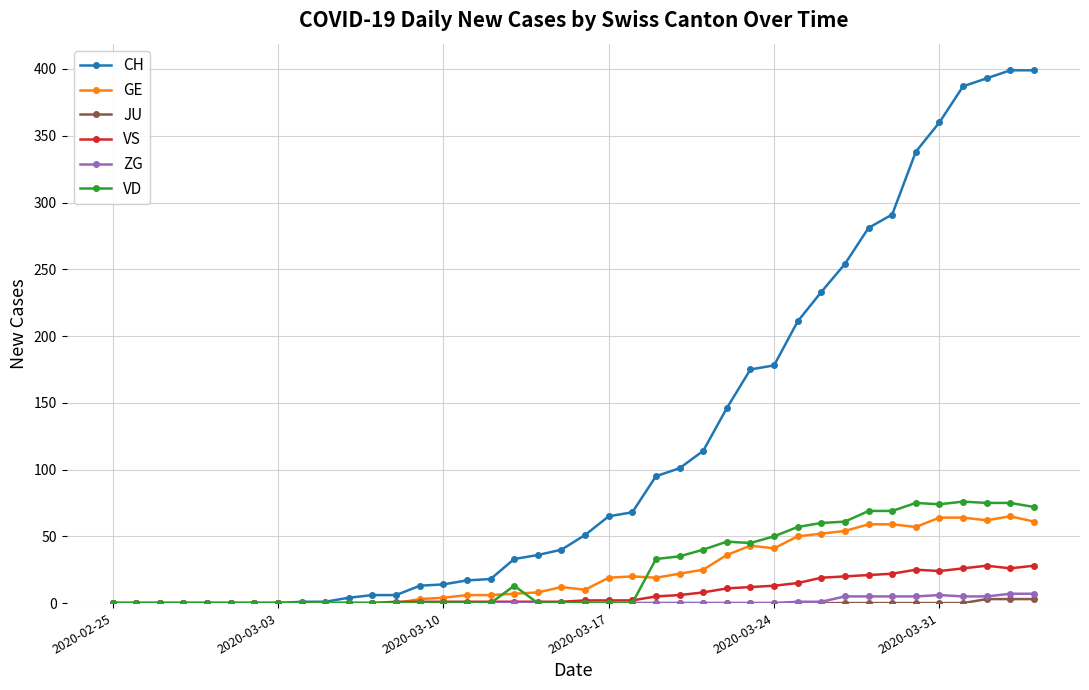

What is the highest value of the CH series?

399